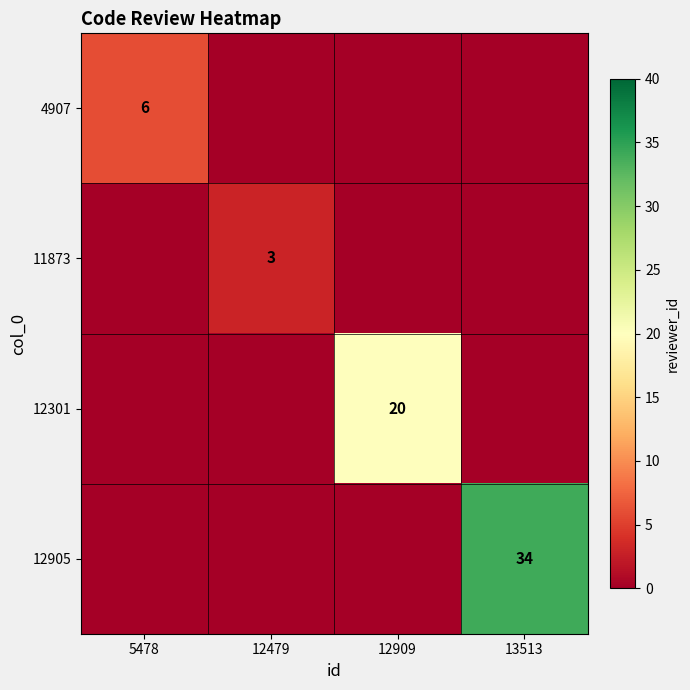

The 12905 series shows 59 at 13513. True or false?

False